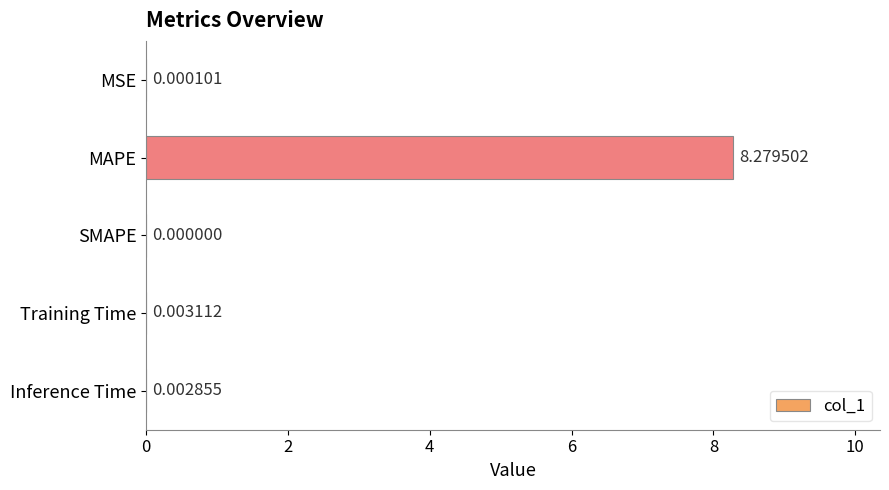

What is the sum of all values?

8.3